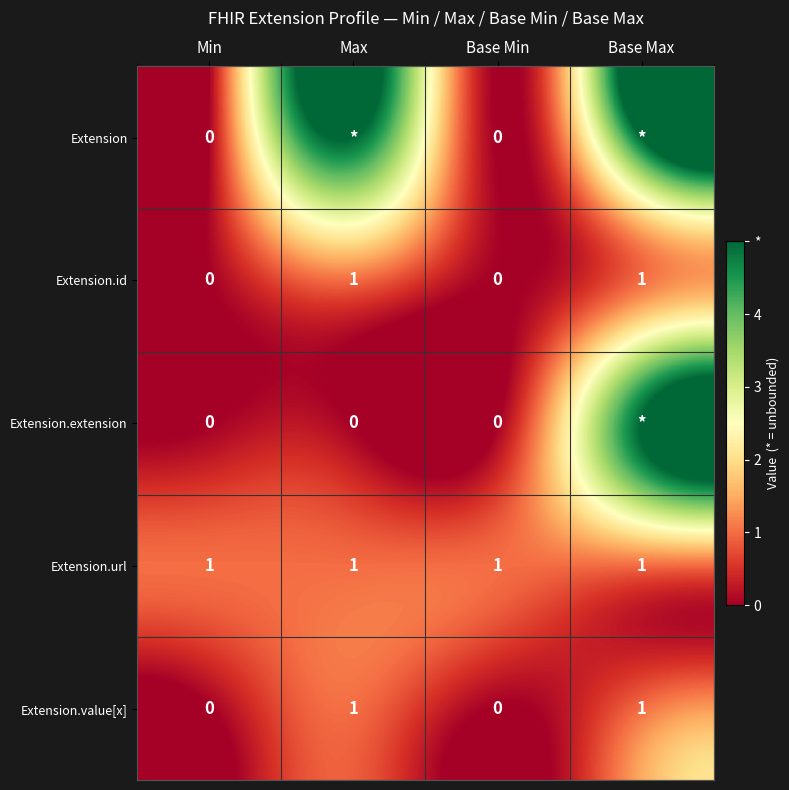

Which has a higher value, Base Min or Max?

Max